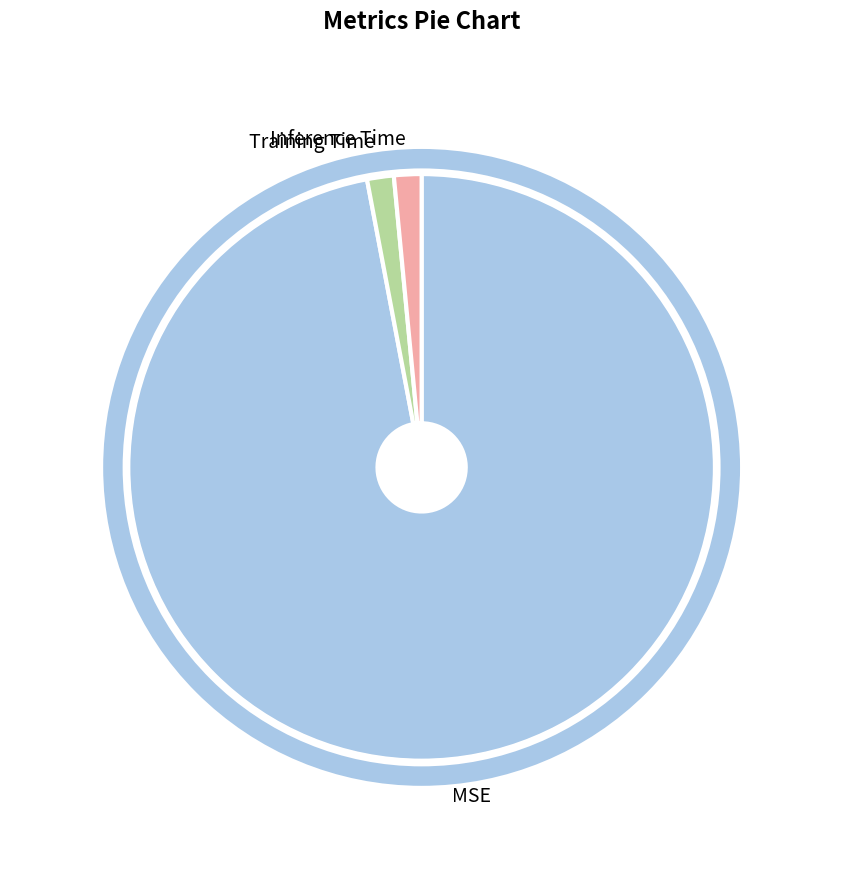

What is the majority slice?

MSE